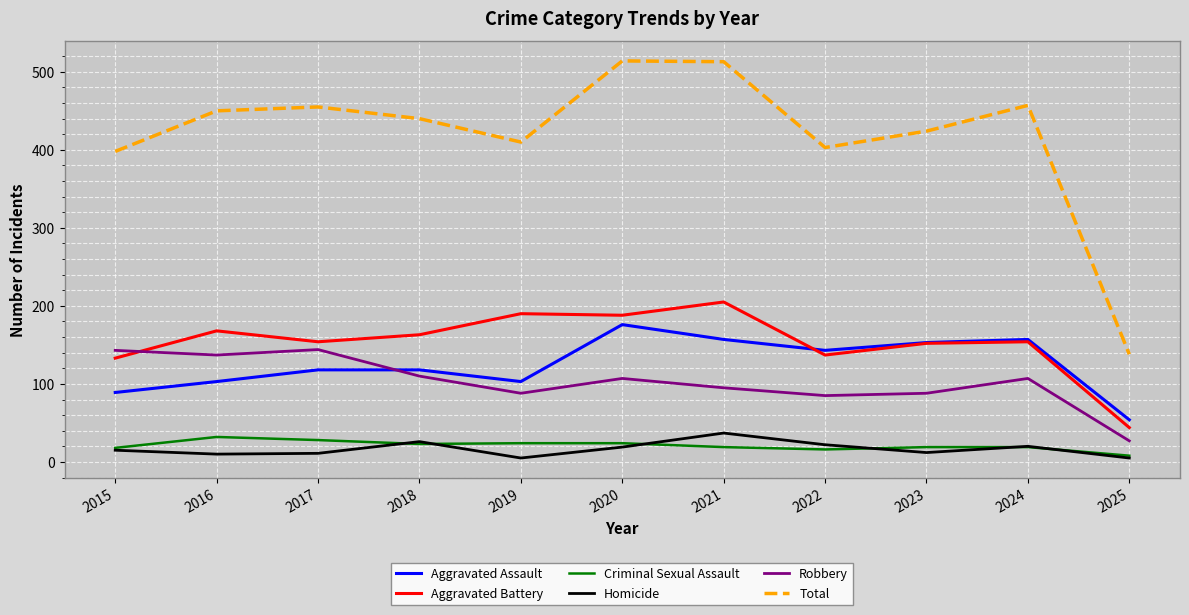

In Total, how many points are lower than both neighbors (excluding endpoints)?

2